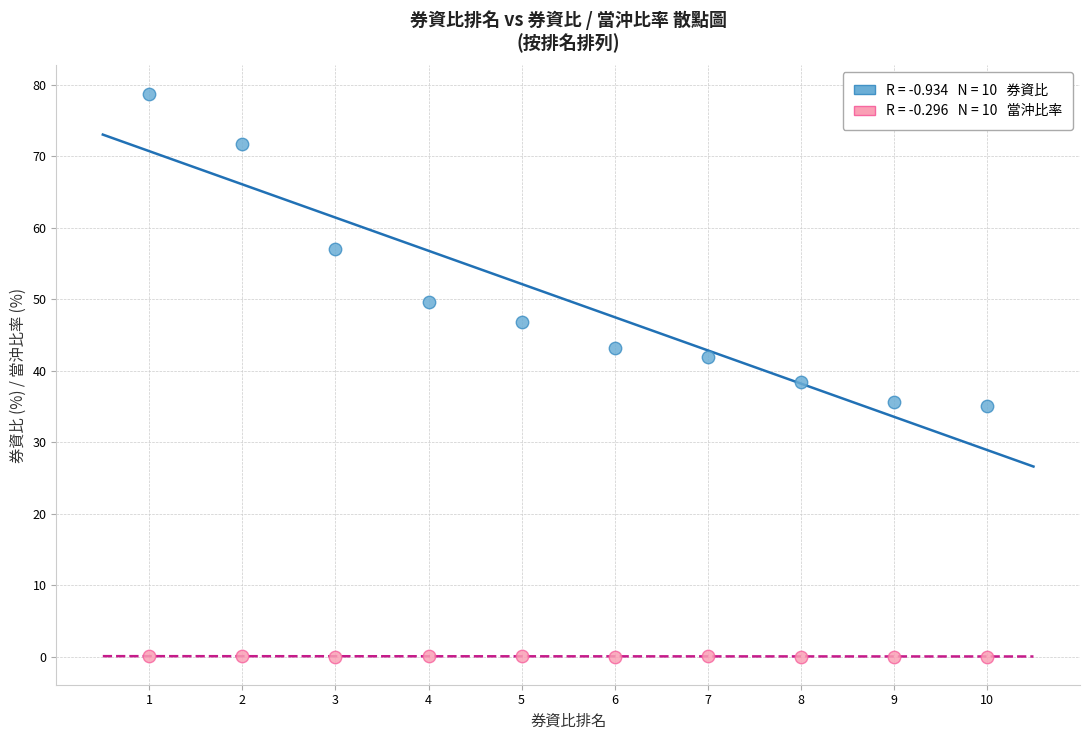

Across all data points, what is the range of X values (max minus min)?

9.0